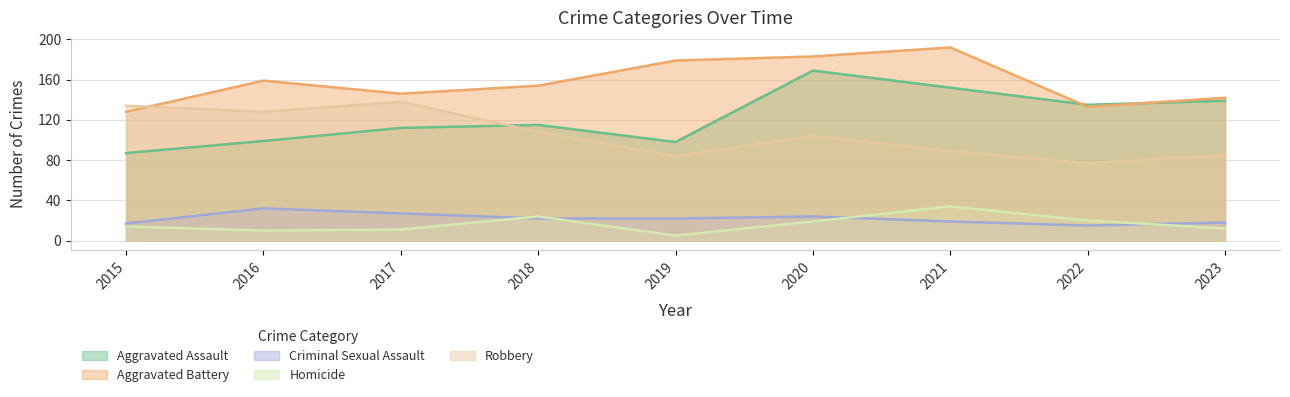

Where is the first local maximum for Robbery?

2017